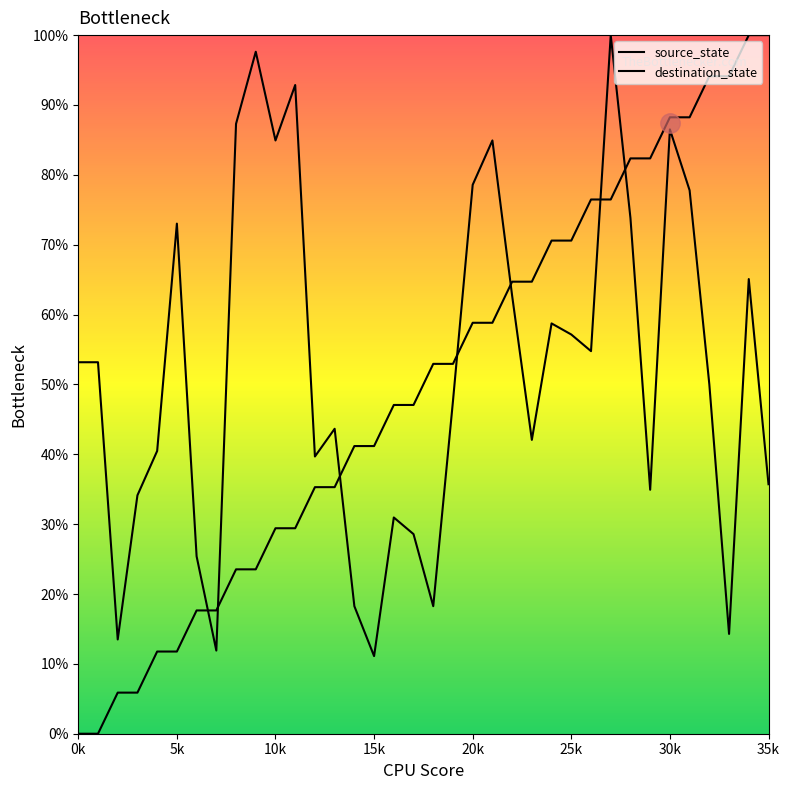

At which label does destination_state reach its peak?

27